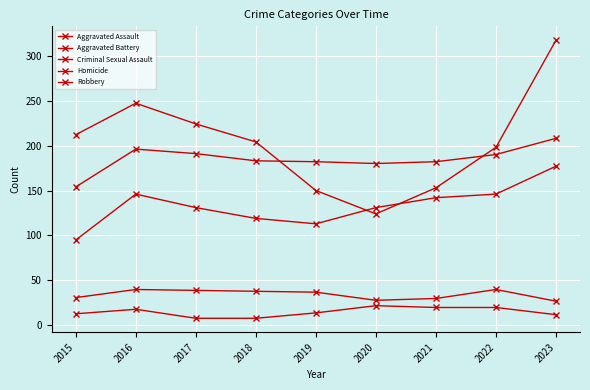

How many data points does each series have?

9